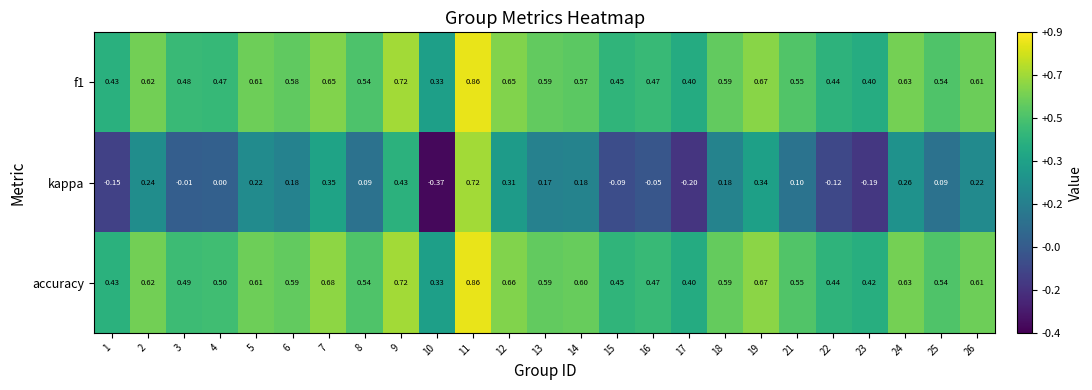

Which series has the widest spread of values?

kappa